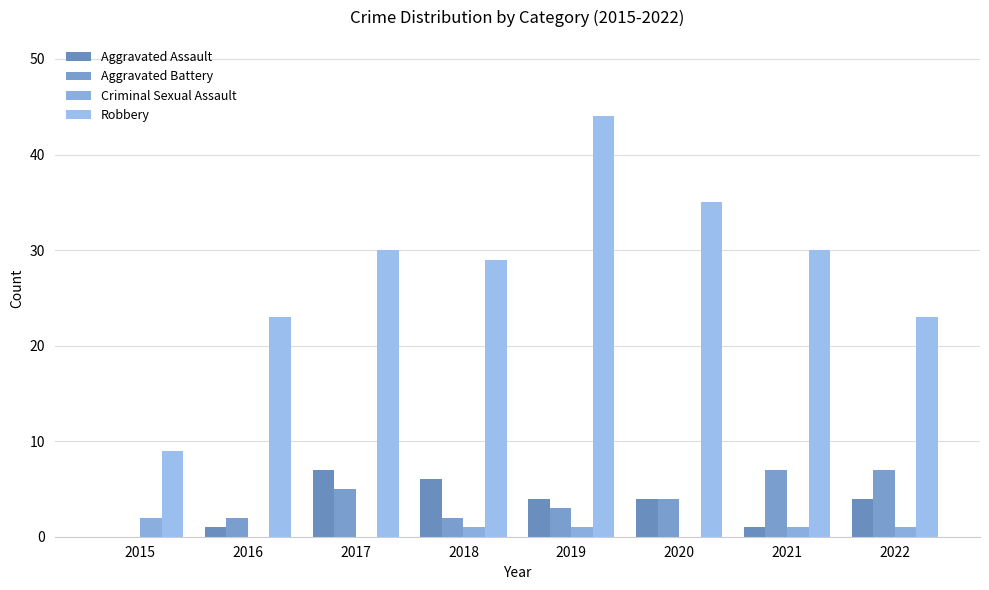

What value does the Robbery series have at 2016, to the nearest 10?

20